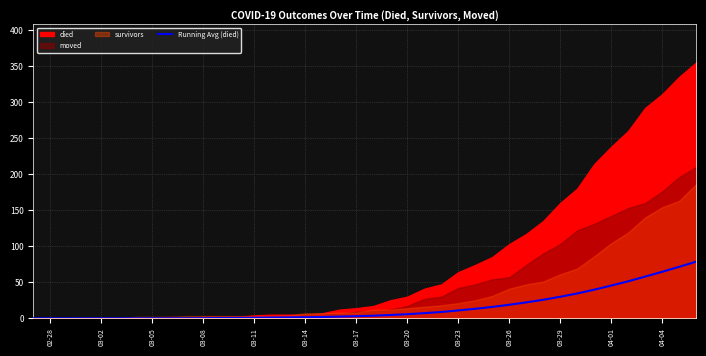

What is the average value?

15.5